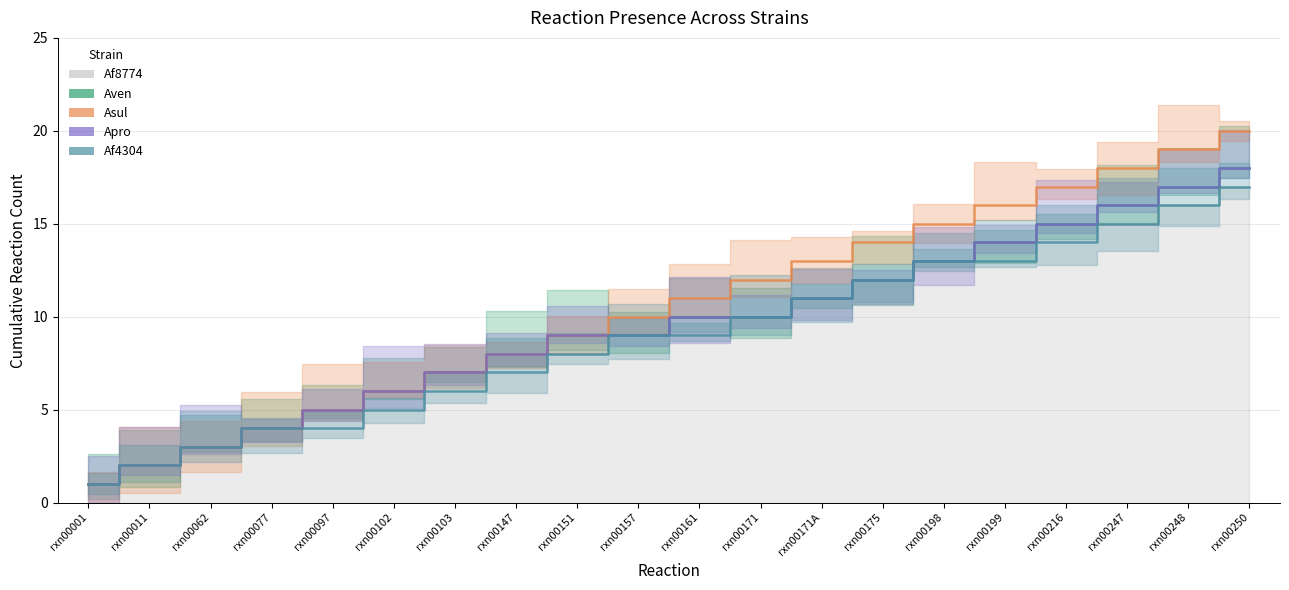

What is the difference between the Apro values at rxn00097 and rxn00157?

4